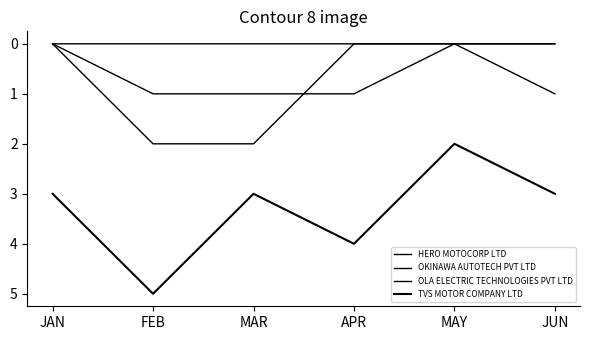

What is the label of the 6th point from the right?

JAN